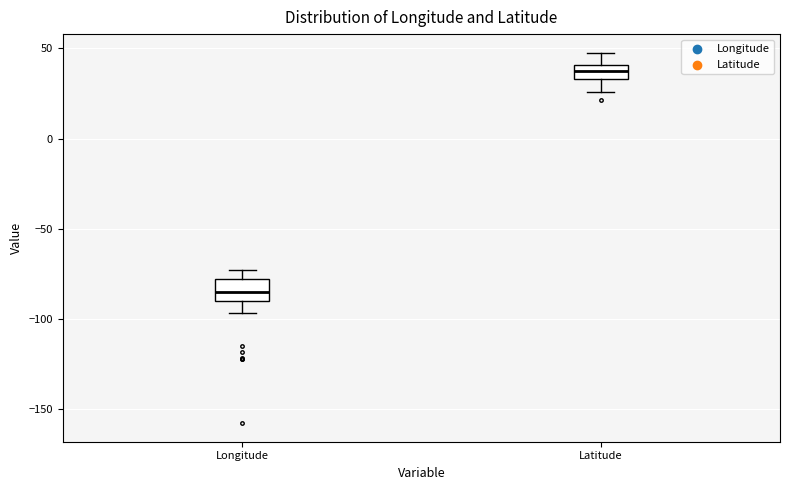

Where does the median line of the box for Longitude sit on the y-axis? The values are not printed on the chart, so give them approximately, as read against the axis.

-85